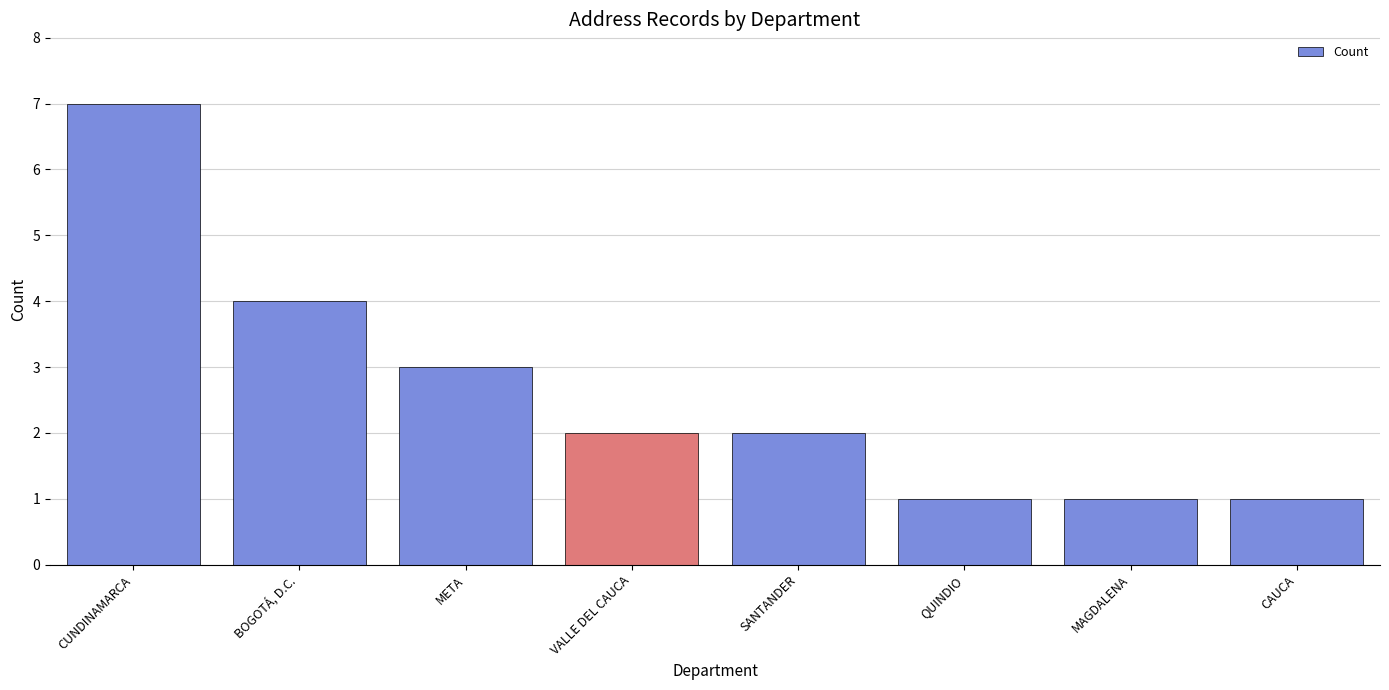

What position from the right is VALLE DEL CAUCA?

5